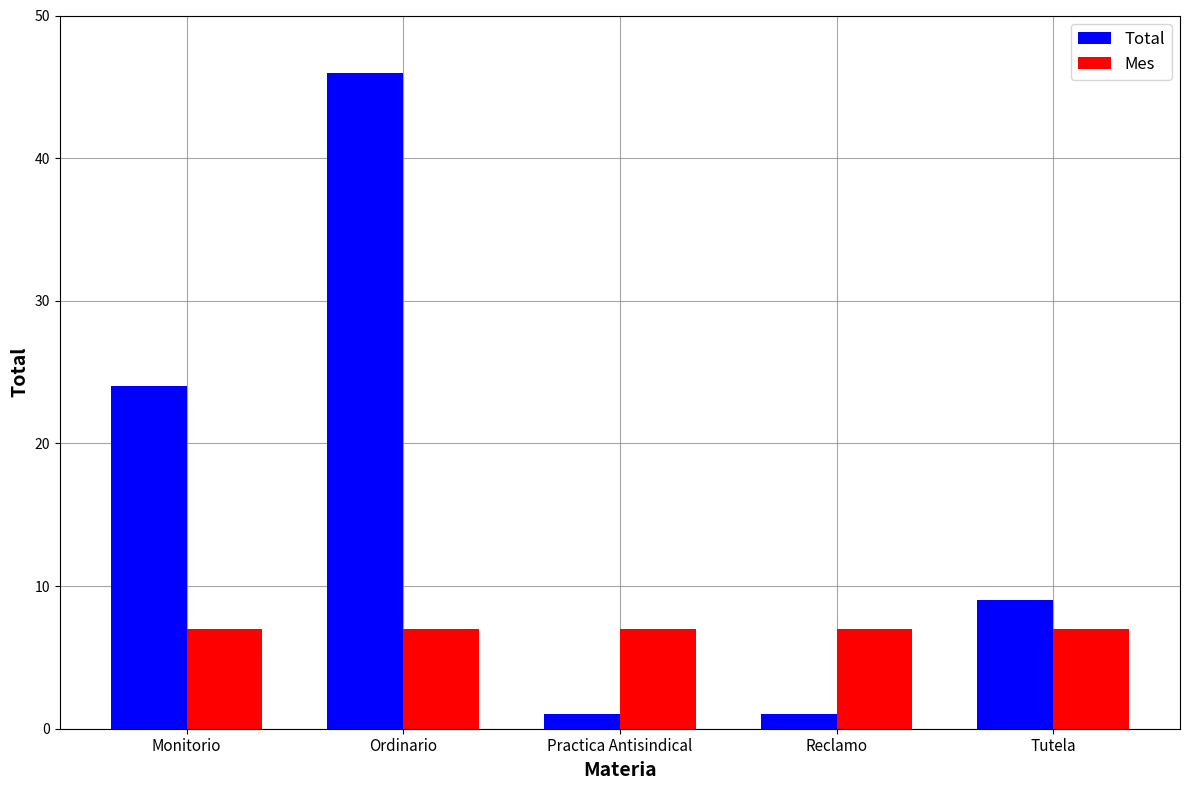

How many groups of bars are there?

5